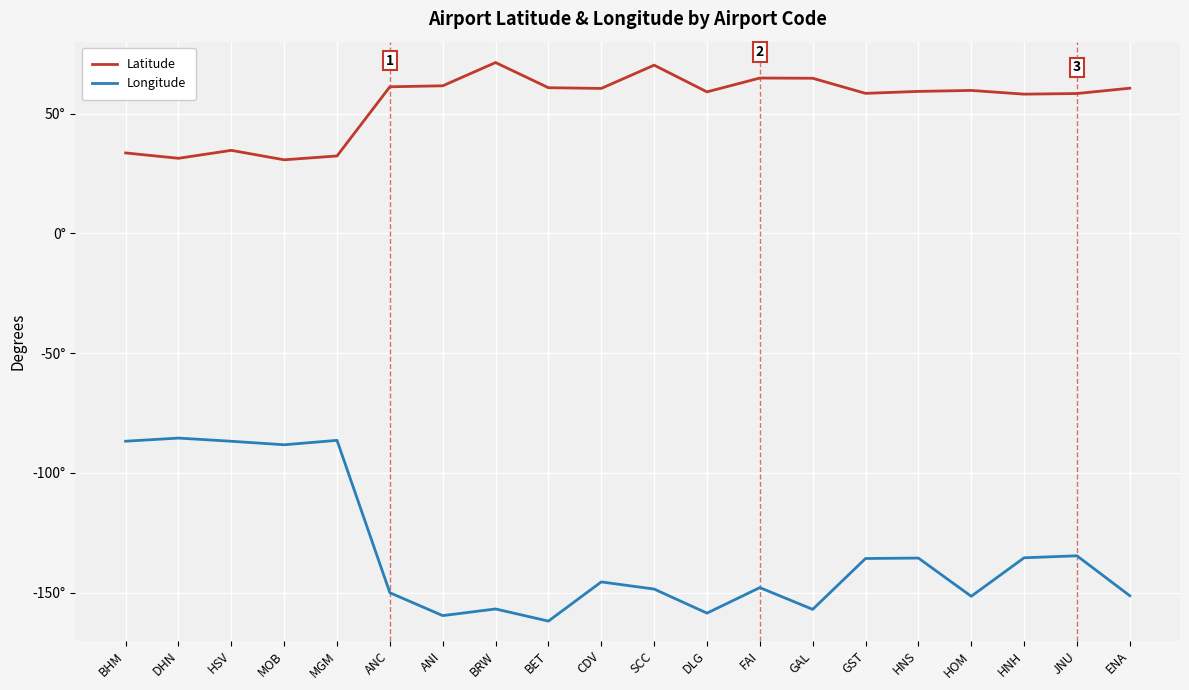

What is the difference between the second highest and minimum values in the Latitude series?

39.5